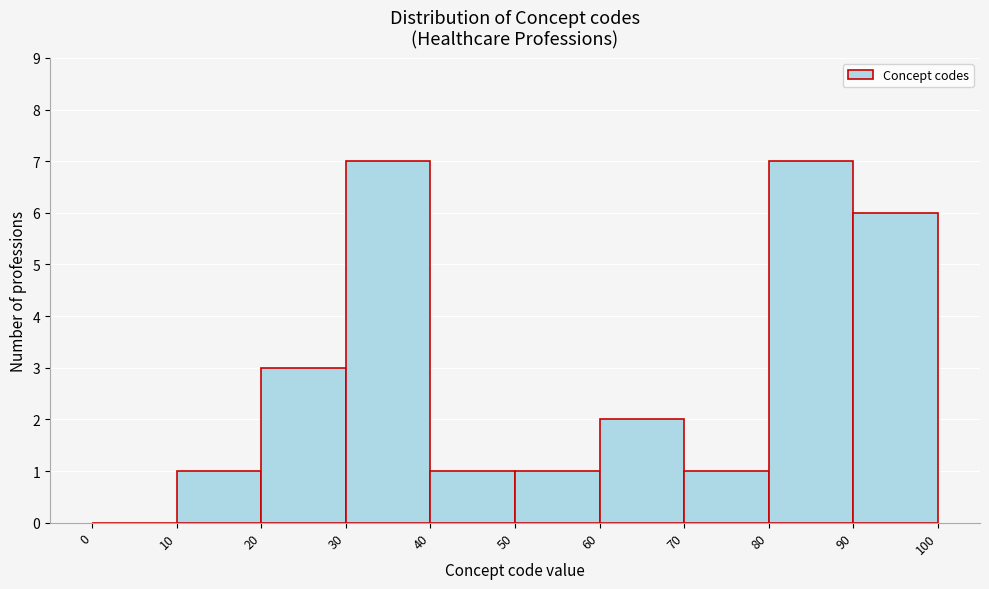

Reading left to right, list every bar in this chart as the range it spans on the x-axis followed by its height. The values are not printed on the chart, so give them approximately, as read against the axis.

0 to 10: 0
10 to 20: 1
20 to 30: 3
30 to 40: 7
40 to 50: 1
50 to 60: 1
60 to 70: 2
70 to 80: 1
80 to 90: 7
90 to 100: 6